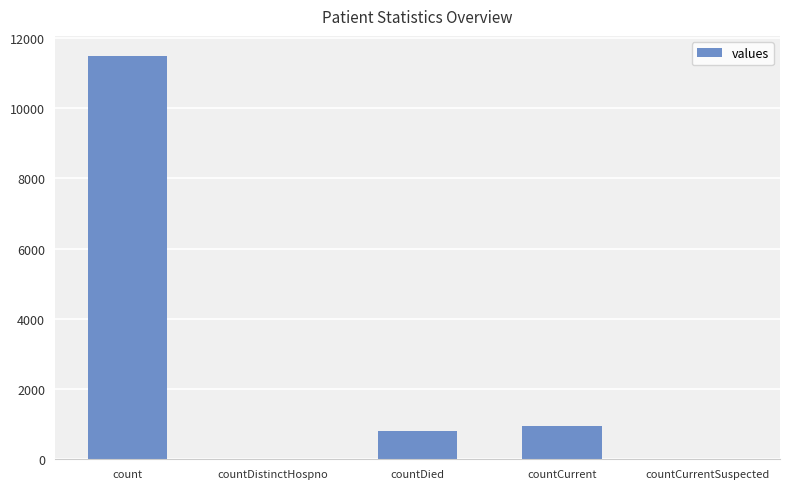

At which label does the data first exceed 800?

count